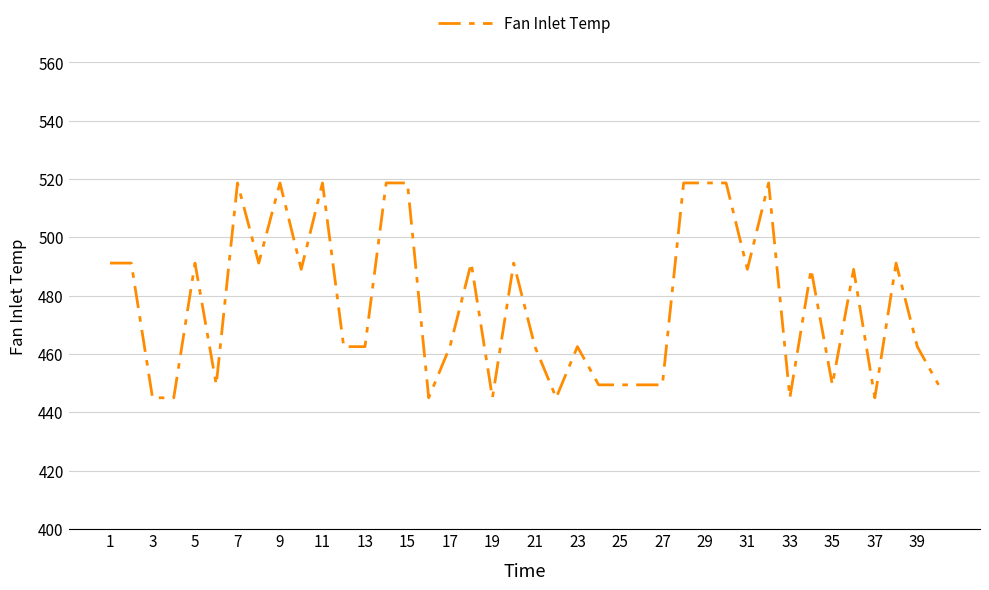

Is this an area chart (filled region under the line)?

No